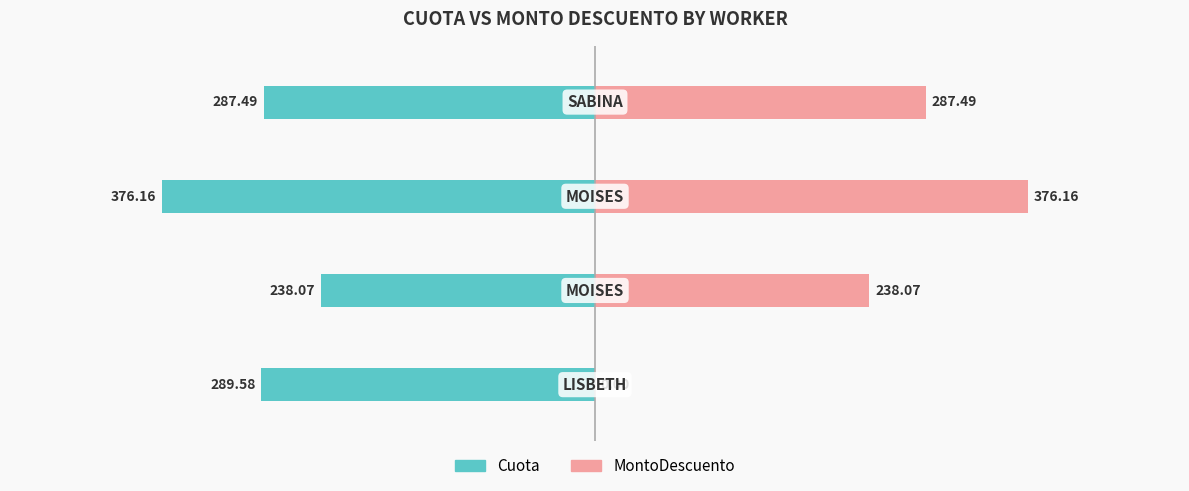

How many values in MontoDescuento are above zero?

3